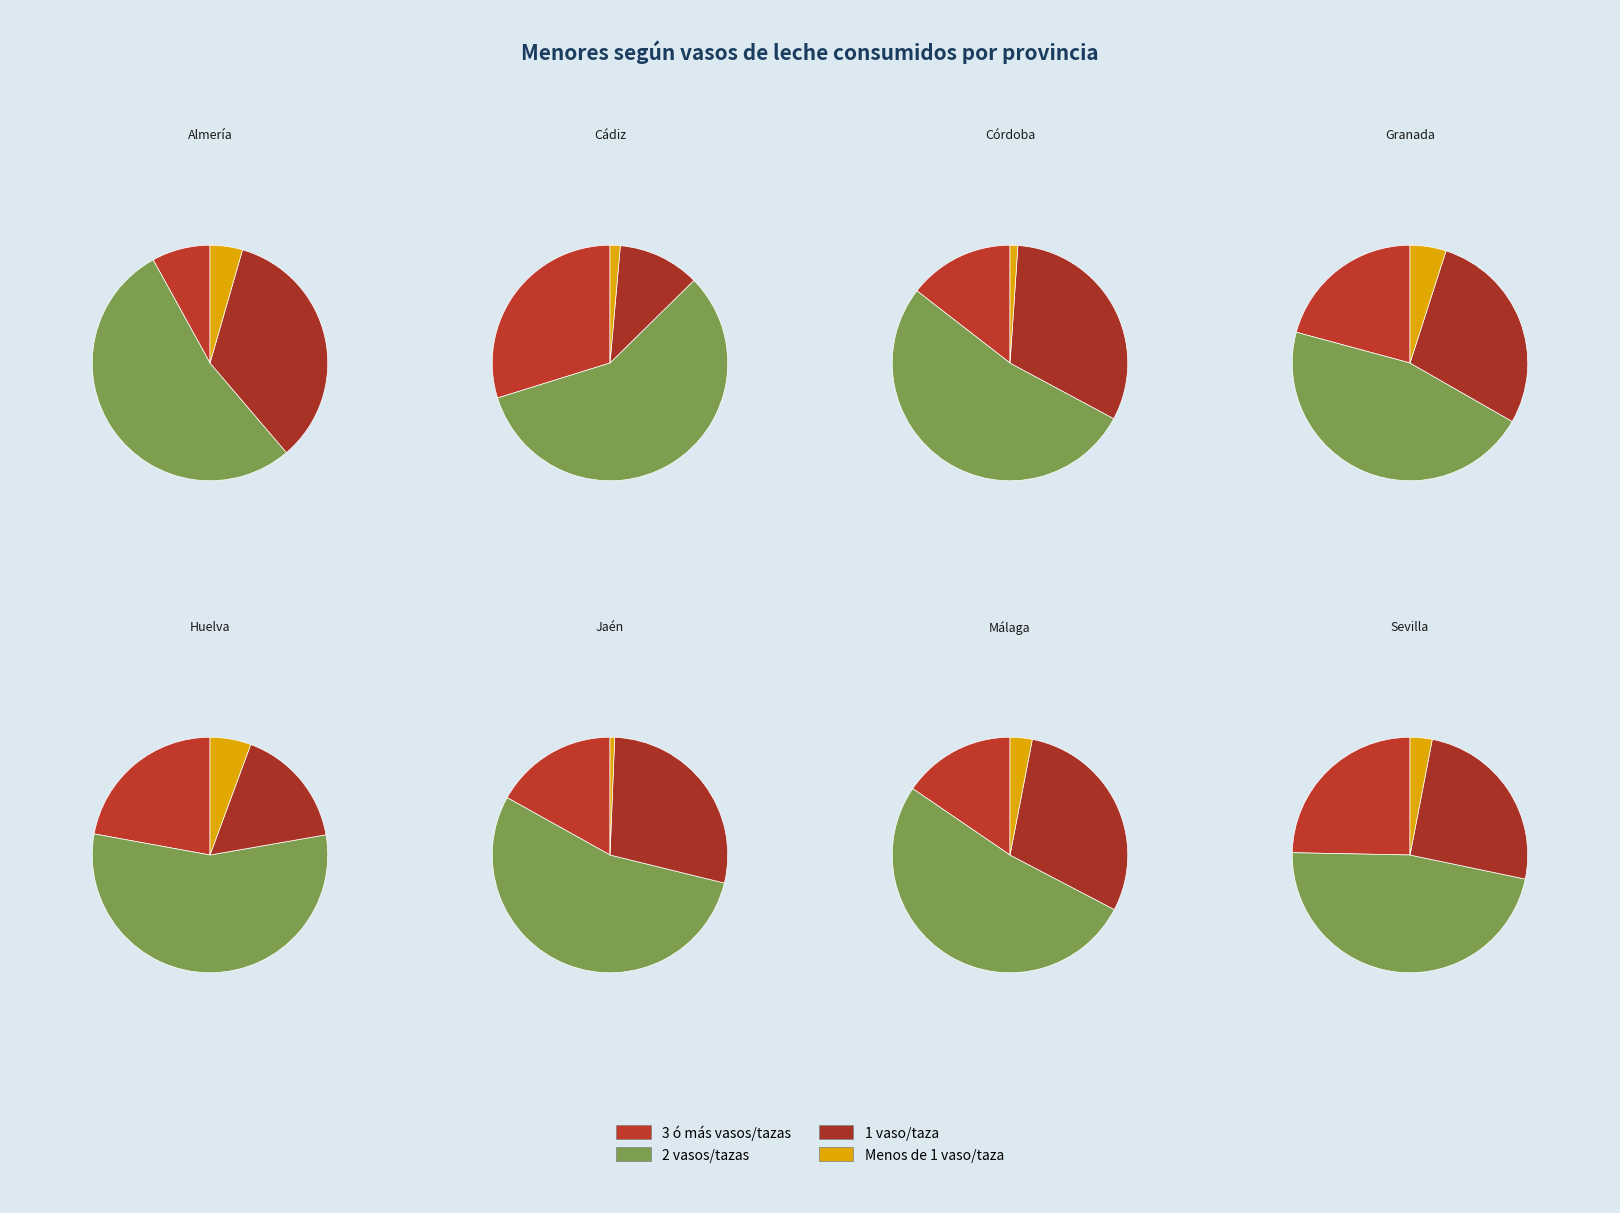

The Granada slice represents 19% of the pie. True or false?

False